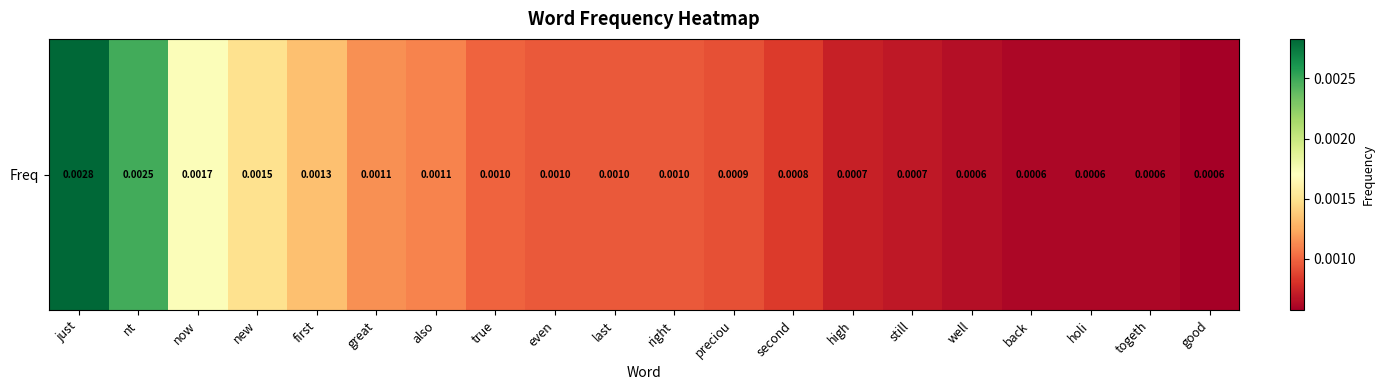

Is it true that the value at togeth is 0.0?

True